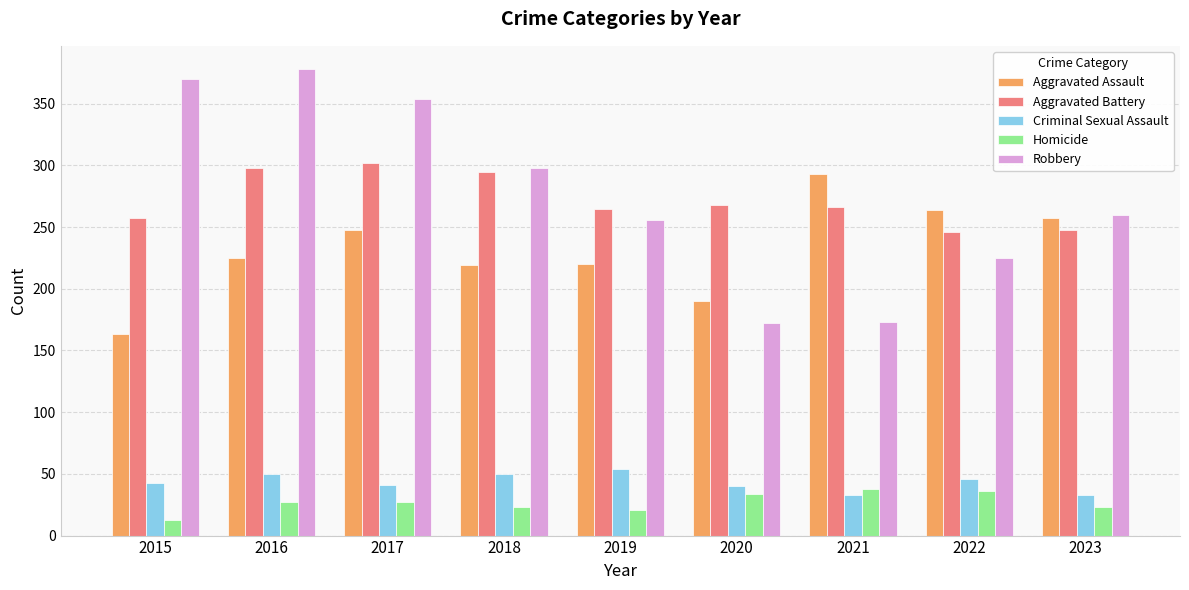

At how many categories does at least one series exceed 203?

9